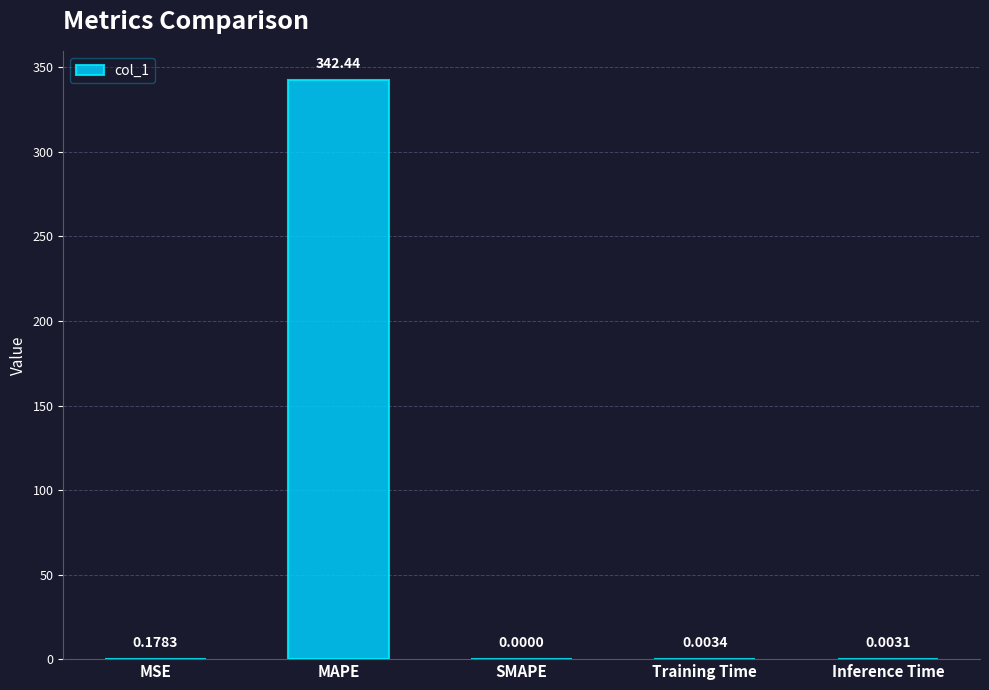

Which category has the highest value across all series?

MAPE